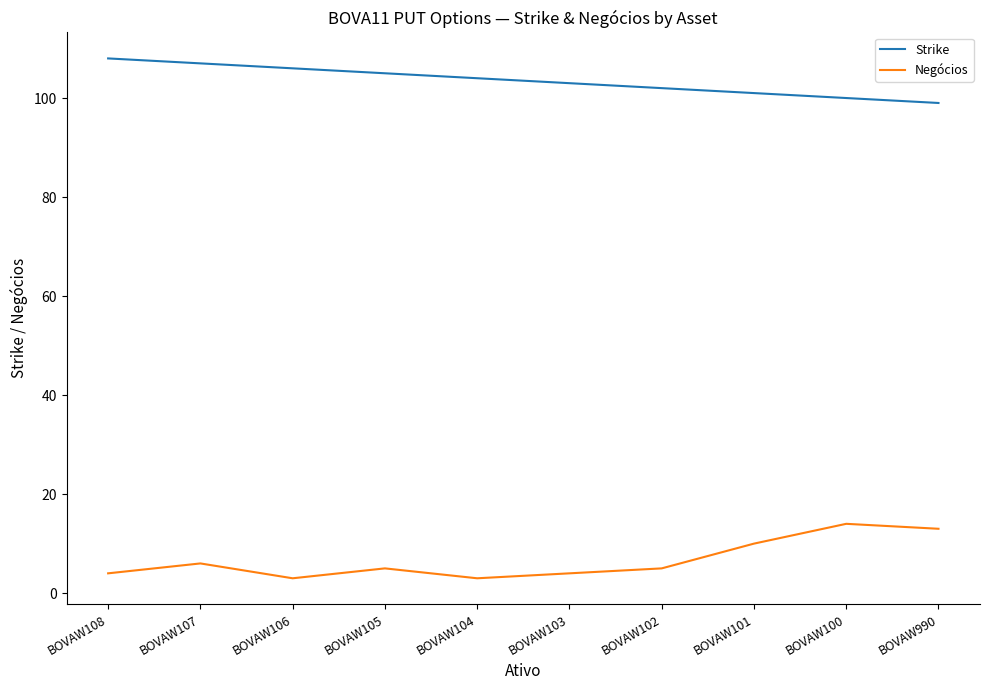

True or false: Negócios and Strike cross at least once.

False